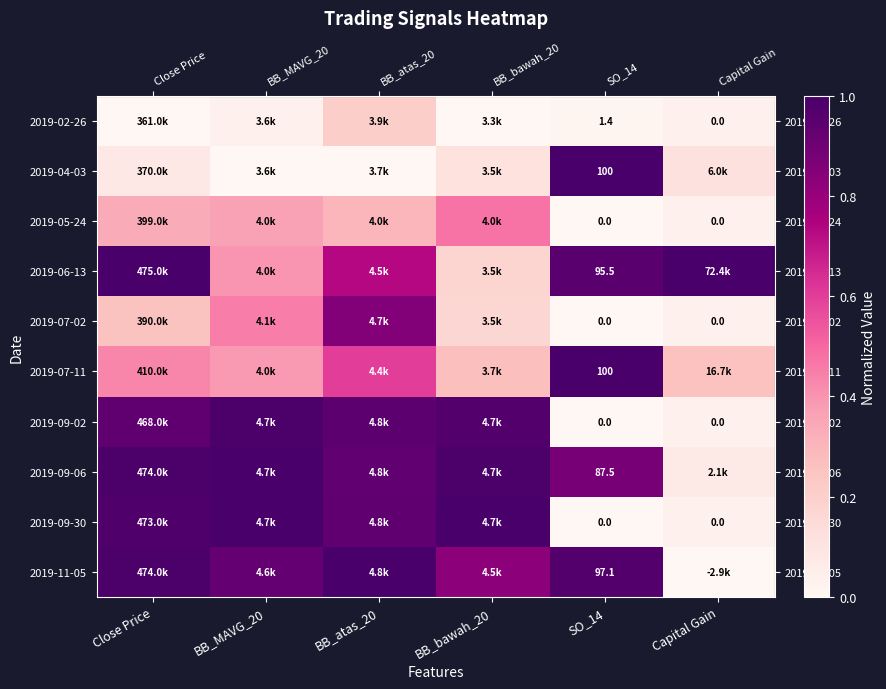

Reading right to left, what are all the values shown in this chart?

row_0: Capital Gain=0.0	SO_14=0.0	BB_bawah_20=0.0	BB_atas_20=0.2	BB_MAVG_20=0.0	Close Price=0.0
row_1: Capital Gain=0.1	SO_14=1.0	BB_bawah_20=0.1	BB_atas_20=0.0	BB_MAVG_20=0.0	Close Price=0.1
row_2: Capital Gain=0.0	SO_14=0.0	BB_bawah_20=0.5	BB_atas_20=0.3	BB_MAVG_20=0.4	Close Price=0.3
row_3: Capital Gain=1.0	SO_14=1.0	BB_bawah_20=0.2	BB_atas_20=0.7	BB_MAVG_20=0.4	Close Price=1.0
row_4: Capital Gain=0.0	SO_14=0.0	BB_bawah_20=0.2	BB_atas_20=0.9	BB_MAVG_20=0.5	Close Price=0.3
row_5: Capital Gain=0.3	SO_14=1.0	BB_bawah_20=0.3	BB_atas_20=0.6	BB_MAVG_20=0.4	Close Price=0.4
row_6: Capital Gain=0.0	SO_14=0.0	BB_bawah_20=1.0	BB_atas_20=1.0	BB_MAVG_20=1.0	Close Price=0.9
row_7: Capital Gain=0.1	SO_14=0.9	BB_bawah_20=1.0	BB_atas_20=0.9	BB_MAVG_20=1.0	Close Price=1.0
row_8: Capital Gain=0.0	SO_14=0.0	BB_bawah_20=1.0	BB_atas_20=0.9	BB_MAVG_20=1.0	Close Price=1.0
row_9: Capital Gain=0.0	SO_14=1.0	BB_bawah_20=0.8	BB_atas_20=1.0	BB_MAVG_20=0.9	Close Price=1.0